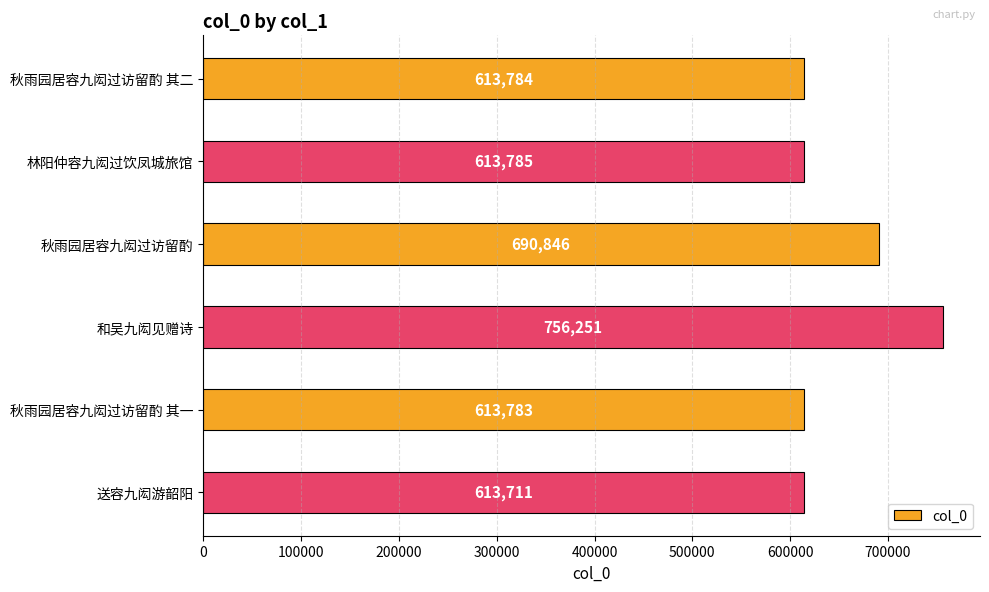

Count the number of categories in the chart.

6